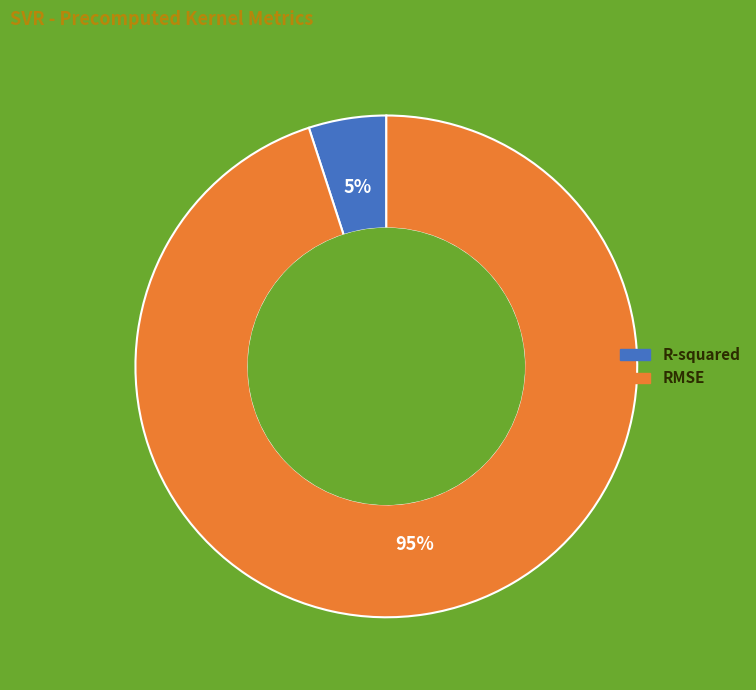

To the nearest percent, what percentage of the pie is R-squared?

5%